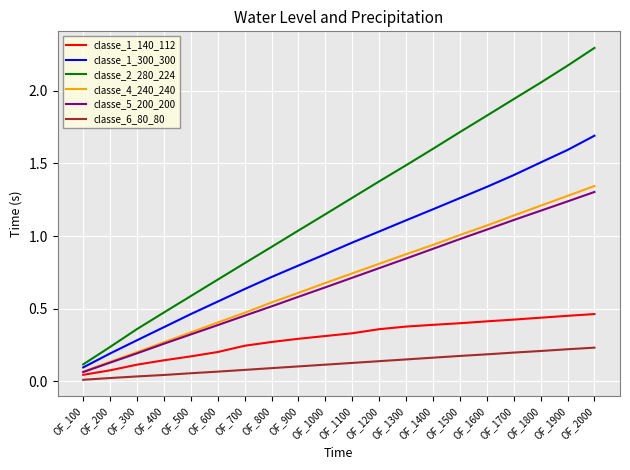

Is it true that classe_1_140_112 equals 0.3 at OF_900?

True